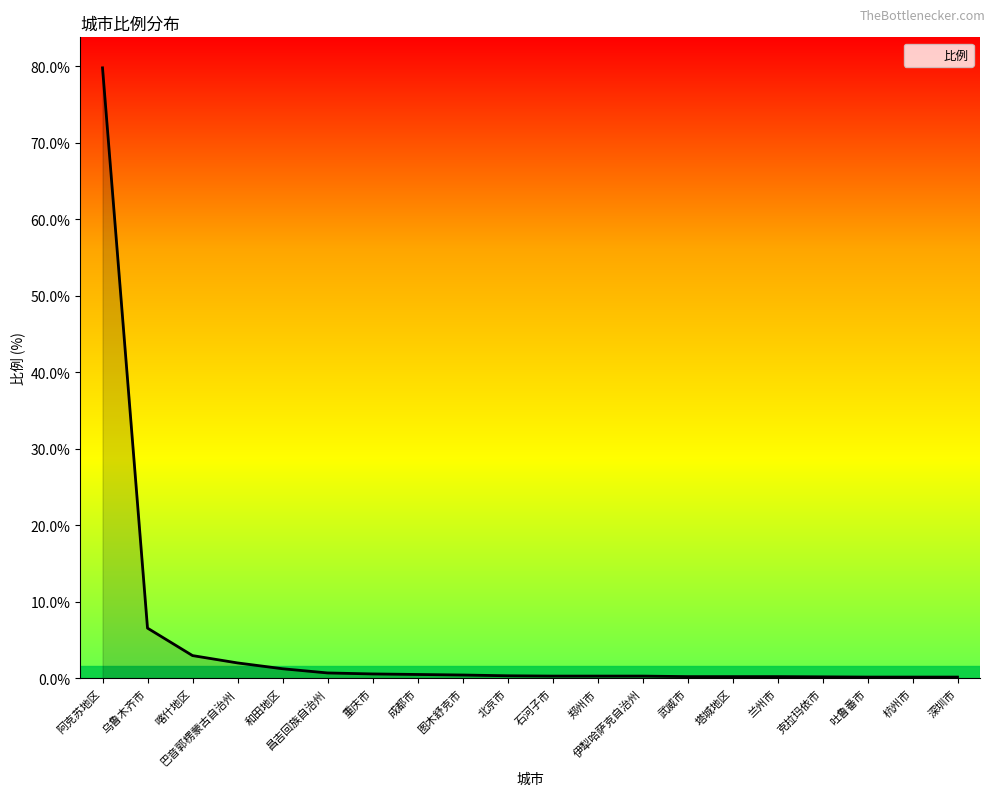

How many lines are shown in the chart?

1